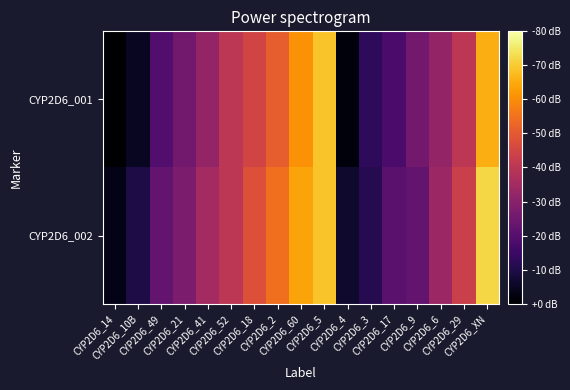

At CYP2D6_5, list the series in order from largest to smallest.

CYP2D6_001, CYP2D6_002